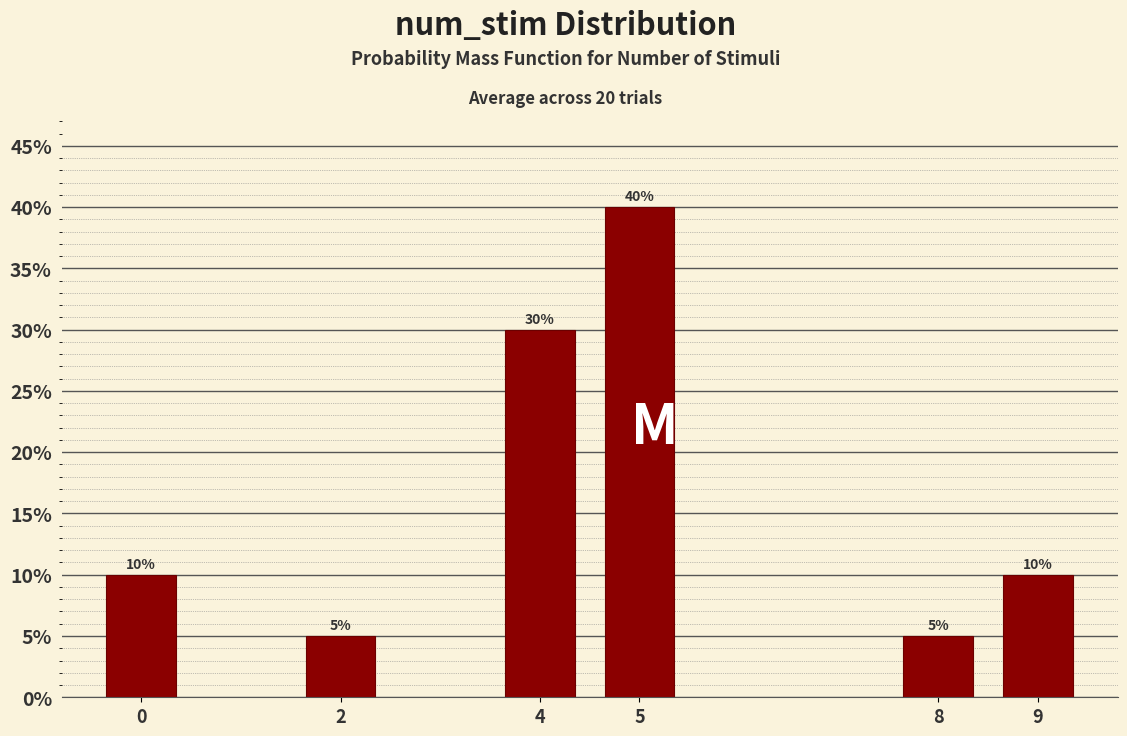

Reading left to right, transcribe all the data shown in this chart.

0=10	2=5	4=30	5=40	8=5	9=10